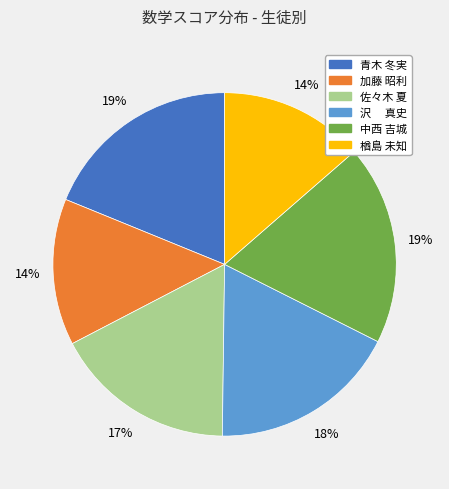

Count the number of slices in the pie.

6